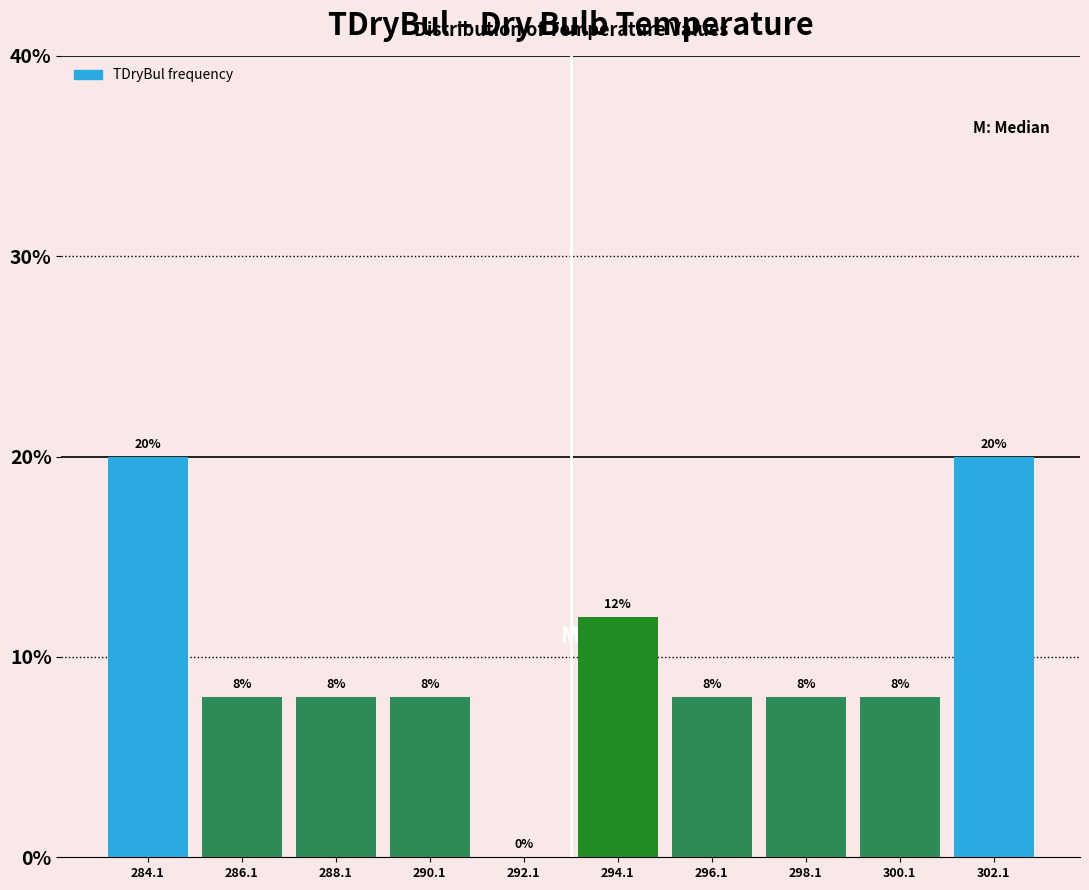

Reading left to right, transcribe this chart: for each bar, give the range it covers on the x-axis and its height. The bar edges are not printed on the chart, so give them approximately, as read against the axis.

283.15 to 285.15: 20
285.15 to 287.15: 8
287.15 to 289.15: 8
289.15 to 291.15: 8
291.15 to 293.15: 0
293.15 to 295.15: 12
295.15 to 297.15: 8
297.15 to 299.15: 8
299.15 to 301.15: 8
301.15 to 303.15: 20